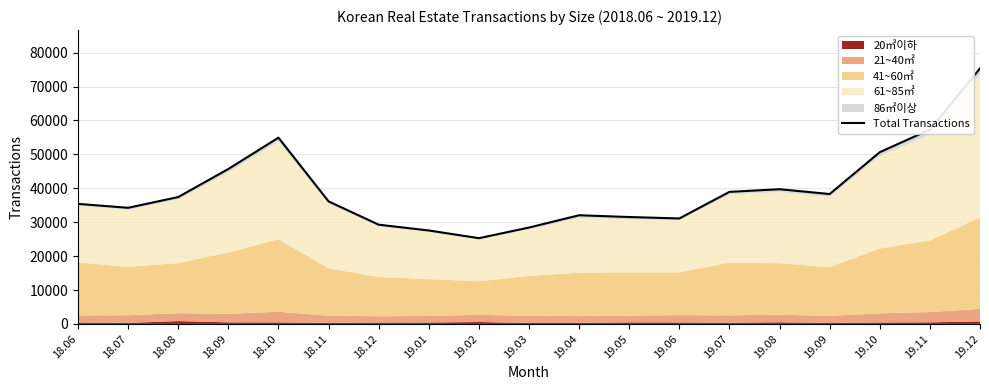

Where does the data first go above 36133?

18.08